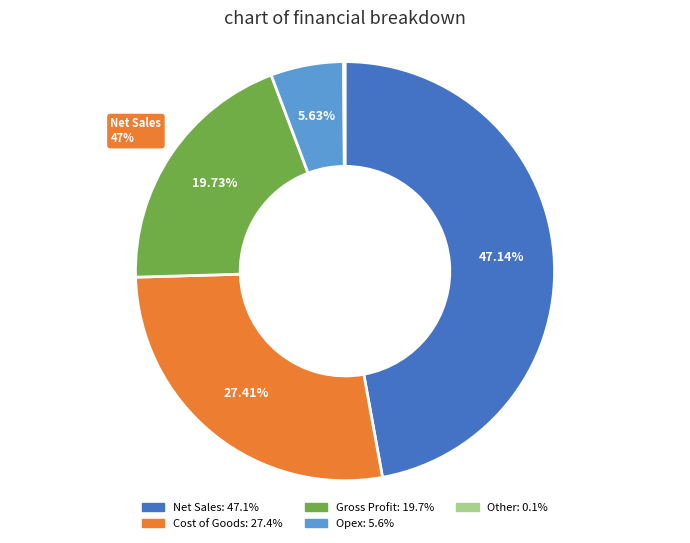

Does any single category account for the majority?

No